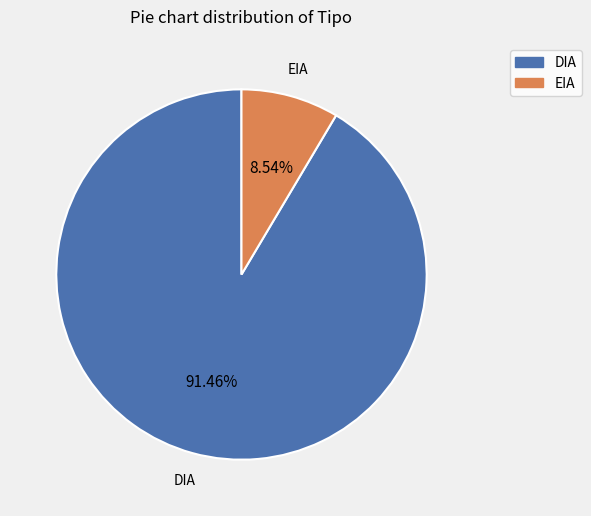

Rank the categories by value from highest to lowest.

DIA, EIA